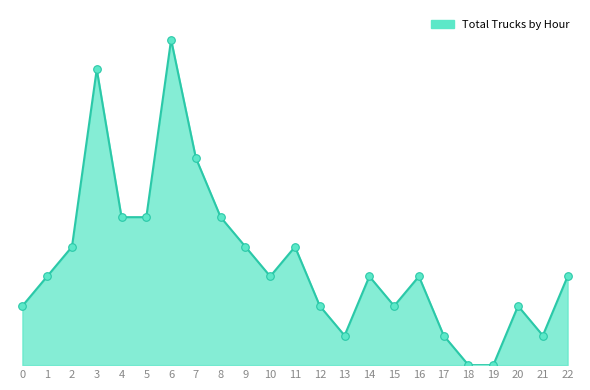

Between 8 and 13, which is larger?

8